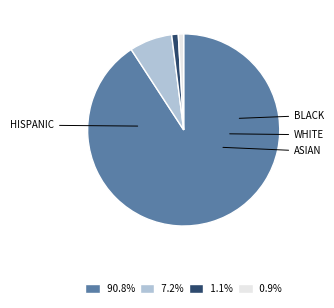

Count the number of slices in the pie.

4